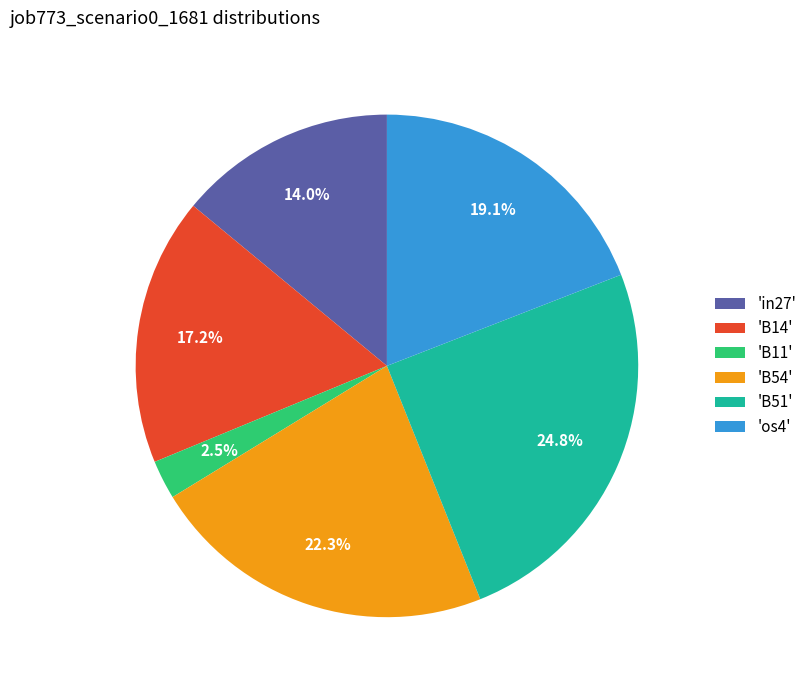

Which category has the smallest portion of the pie?

'B11'